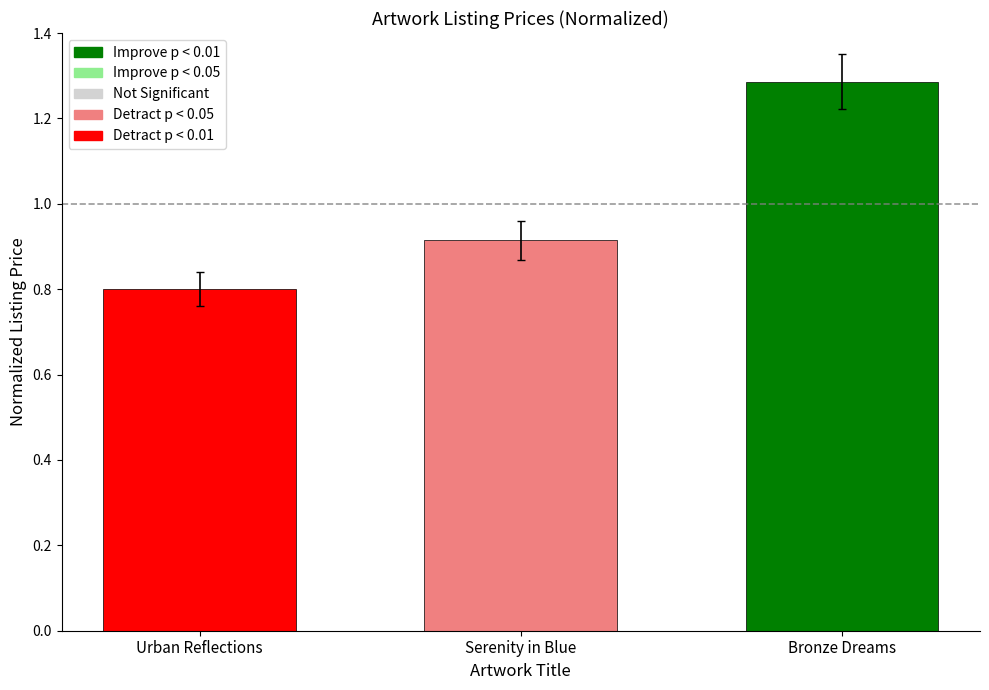

What is the smallest value displayed?

0.8